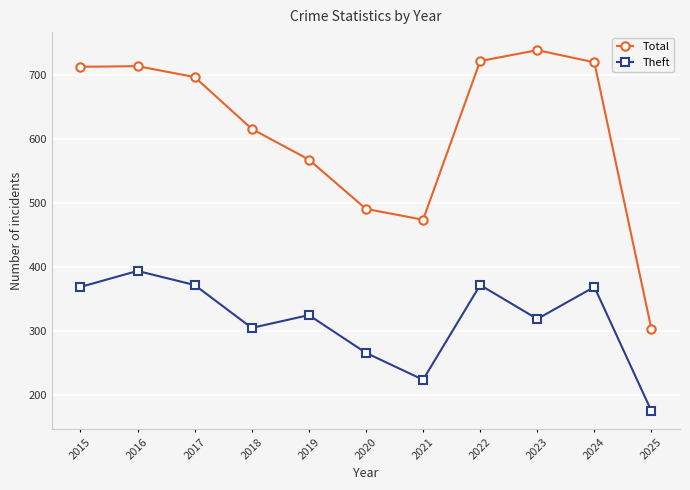

What is the sum of all Theft values?

3490